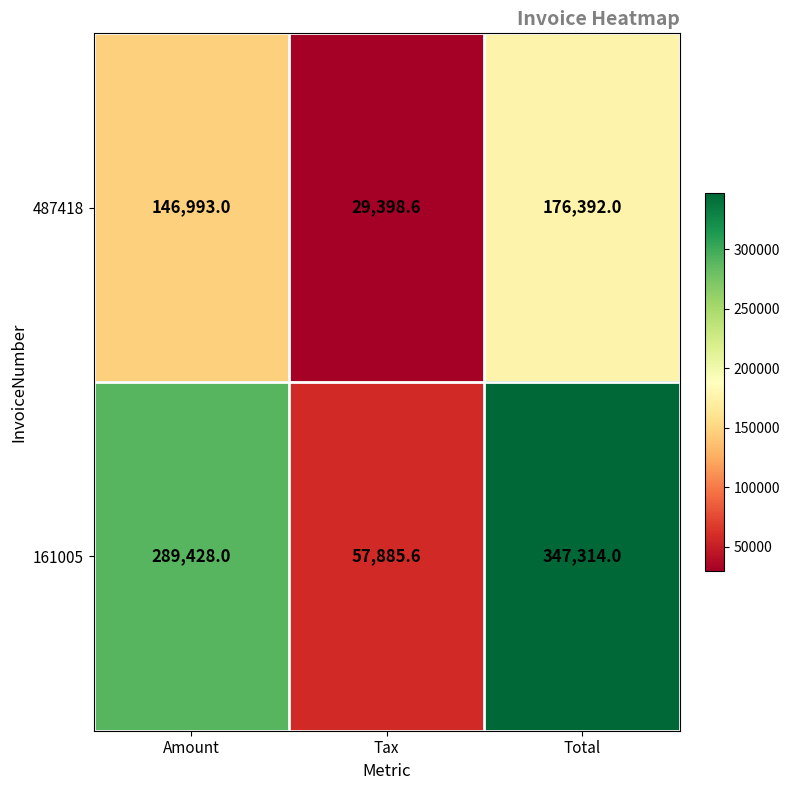

Reading left to right, extract all data points from this chart.

487418: Amount=146993.0	Tax=29398.6	Total=176392.0
161005: Amount=289428.0	Tax=57885.6	Total=347314.0